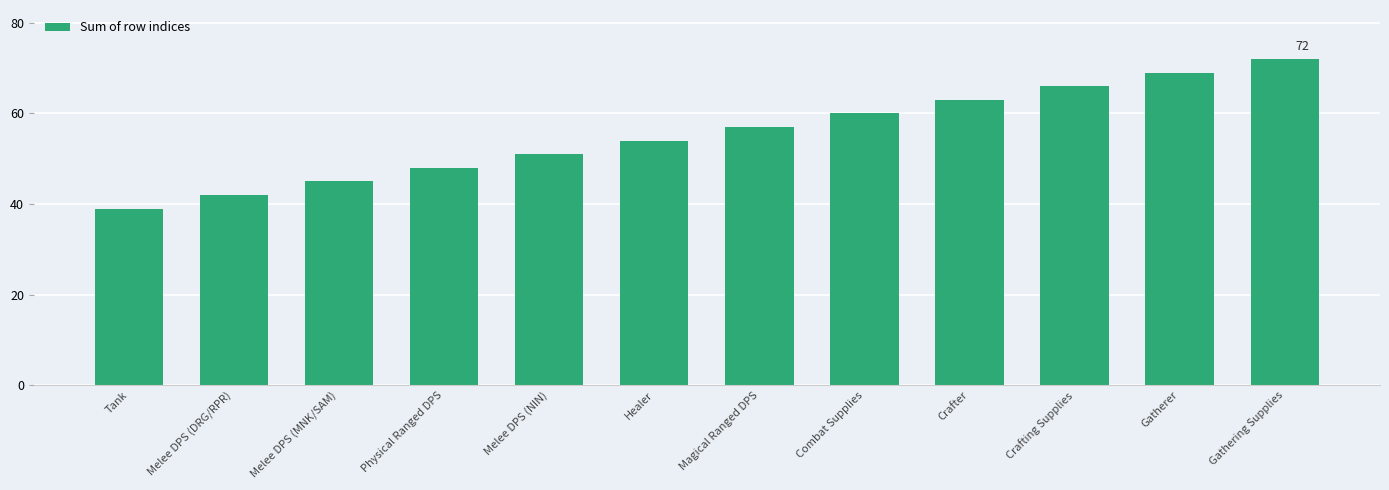

Where is the data nearest to the value 55?

Healer